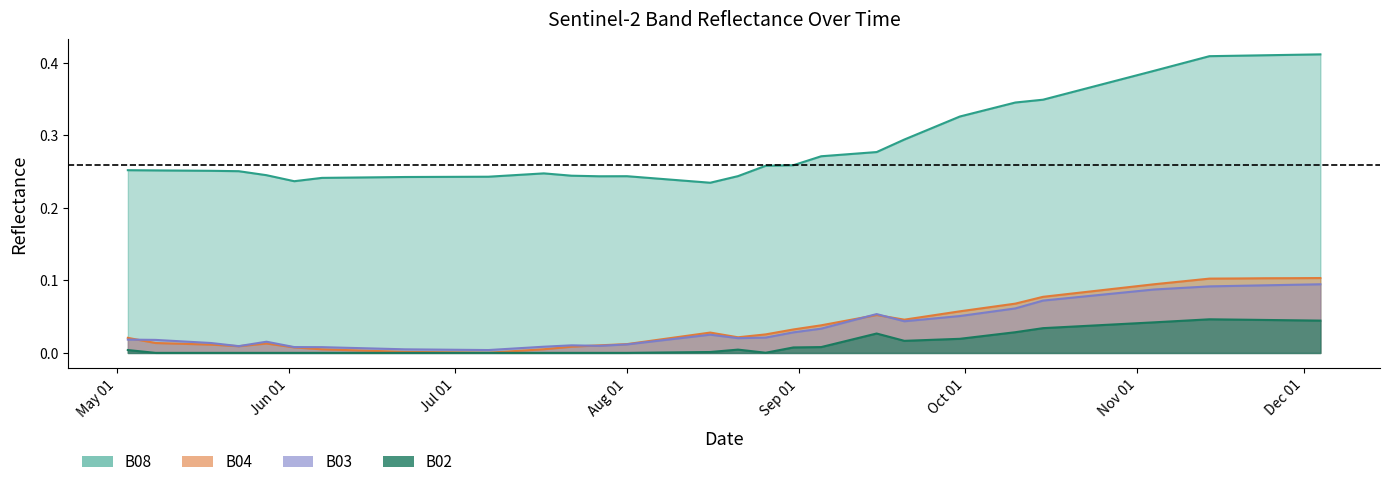

What is the label of the 29th point from the left?

2021-10-10